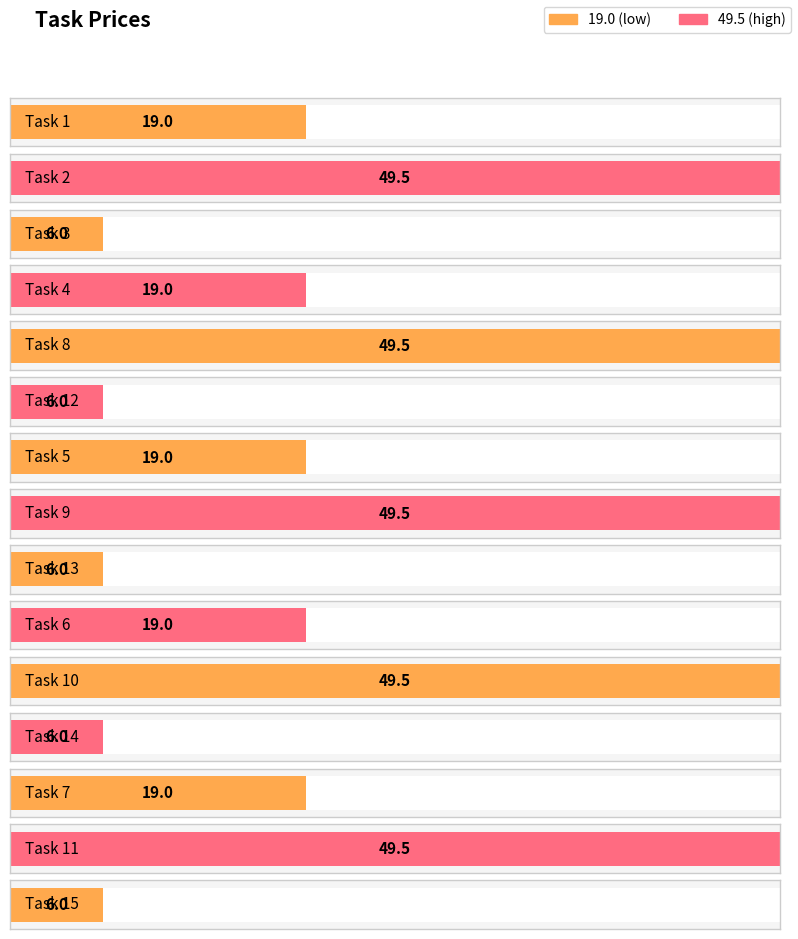

What is the average value?

24.8